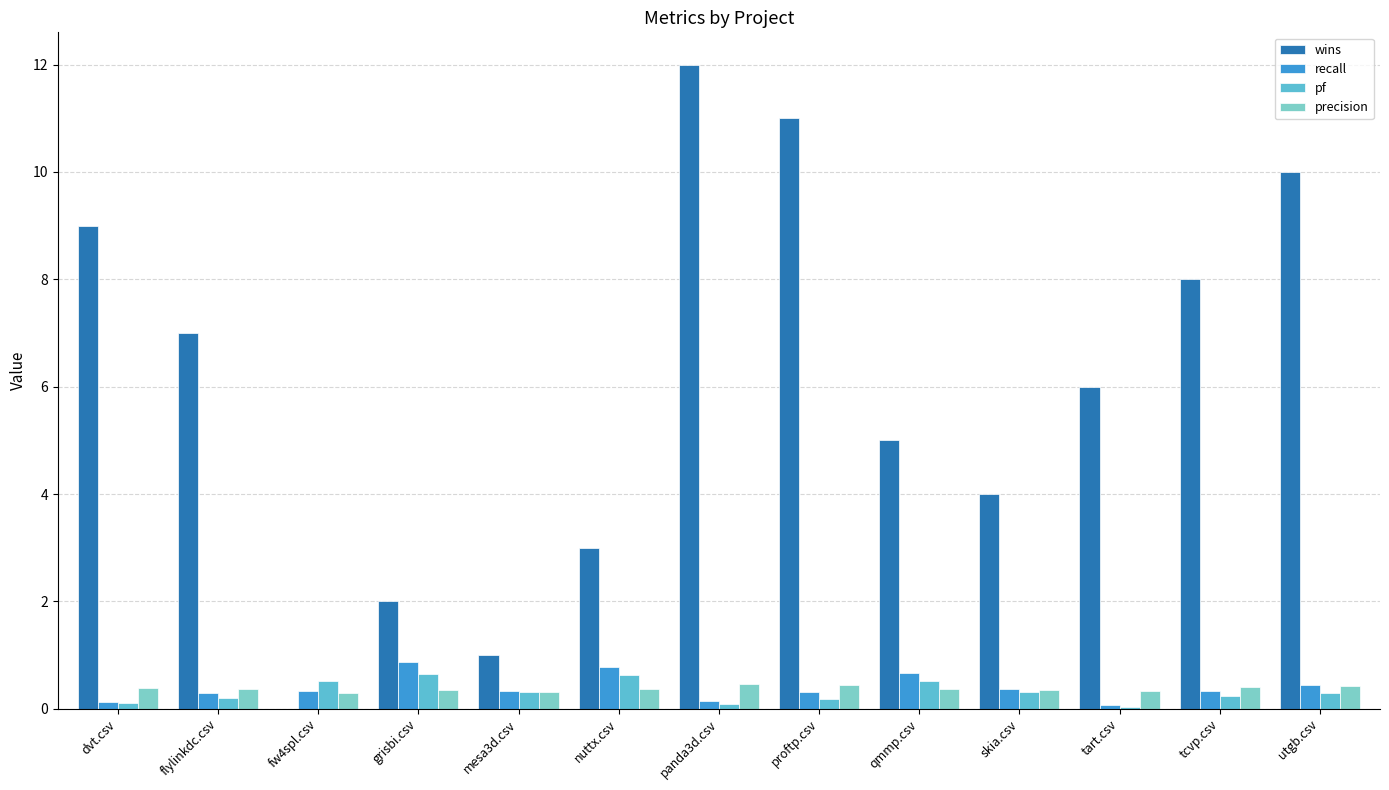

Does the chart contain stacked bars?

No